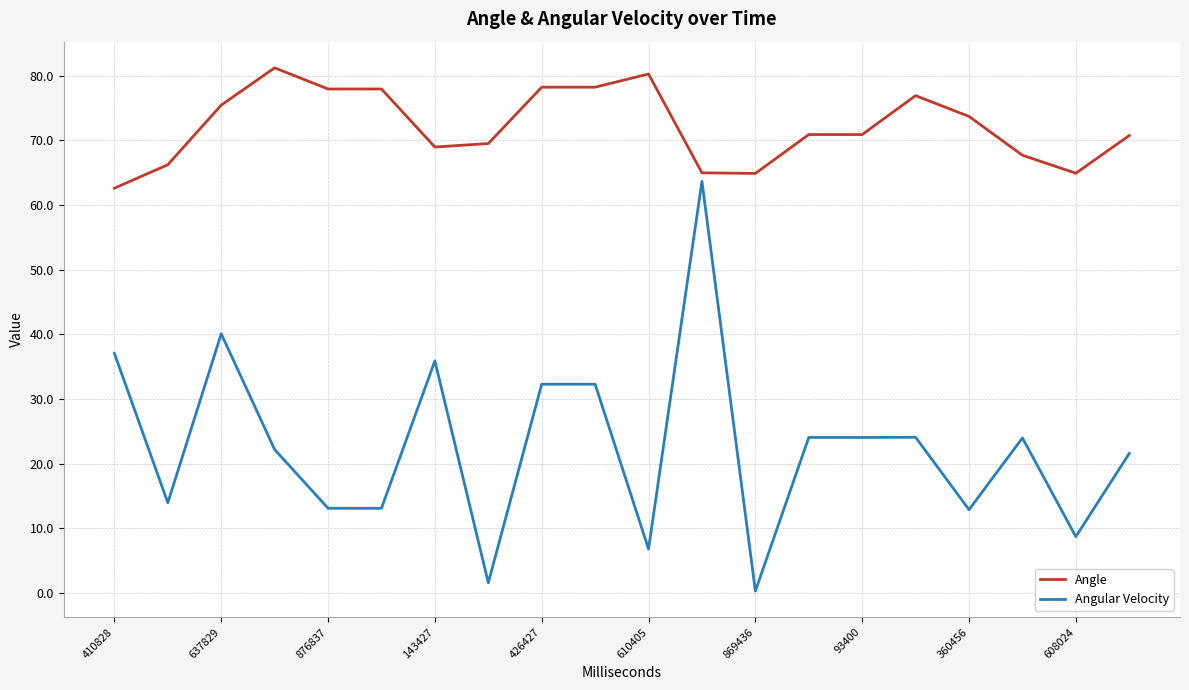

True or false: Angular Velocity and Angle intersect in this chart.

False